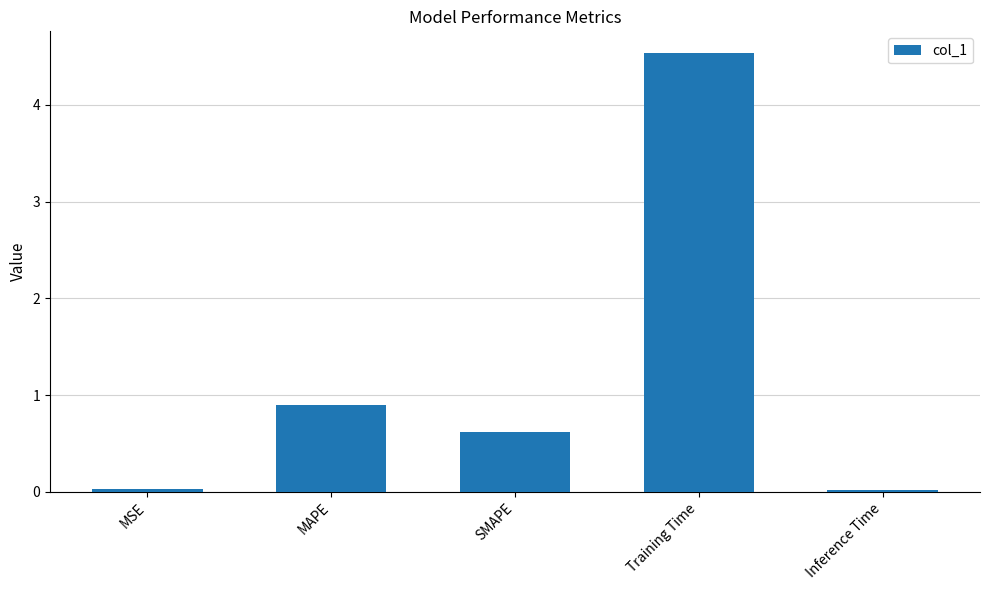

The value at SMAPE is 0.6. True or false?

True